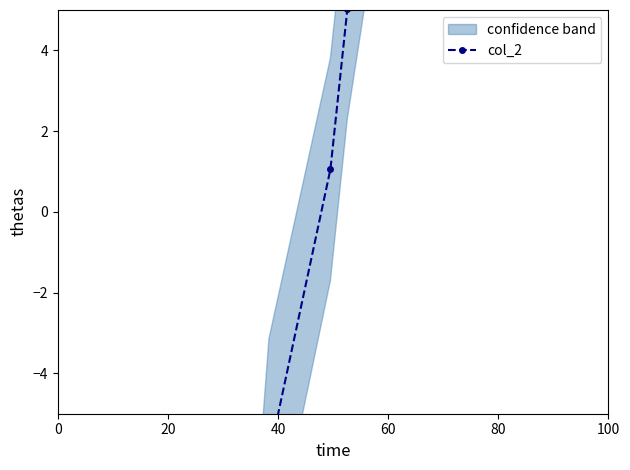

The chart shows a value of -8.8 at 9. True or false?

False